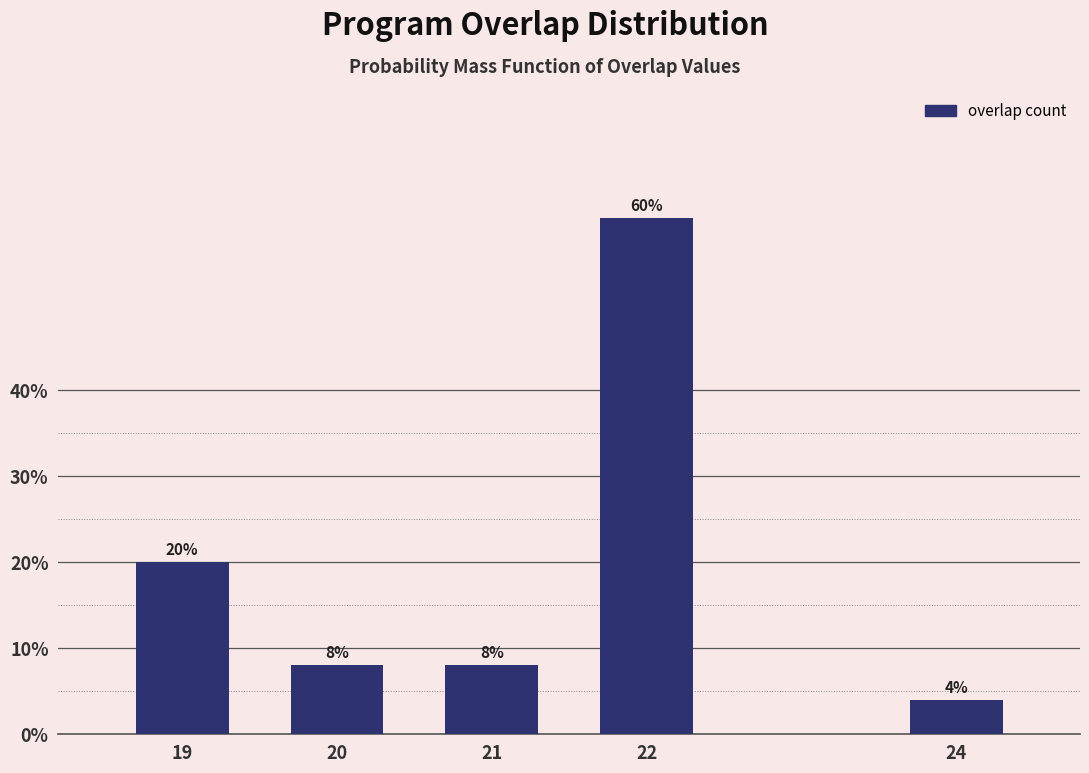

Reading left to right, what are all the values shown in this chart?

19=20	20=8	21=8	22=60	24=4